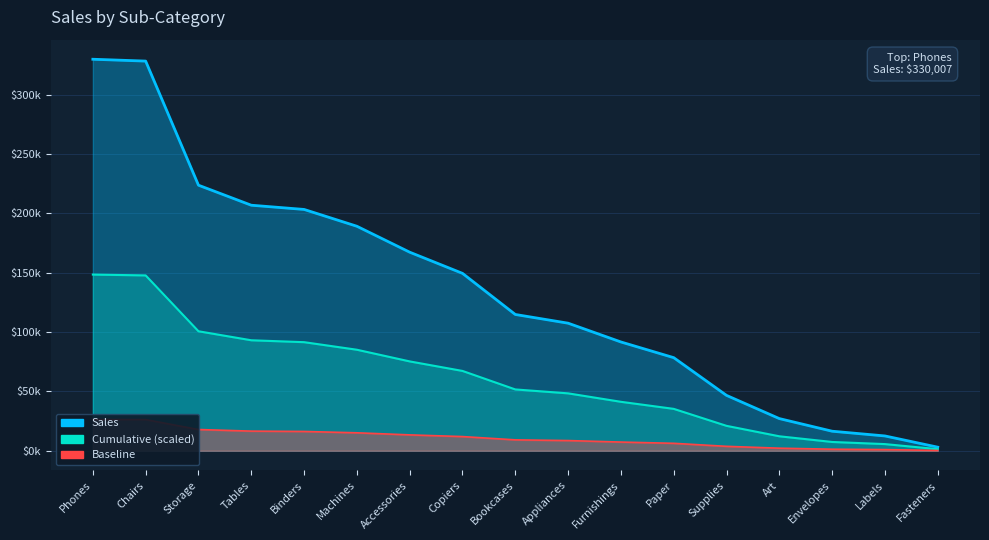

Rank the categories by value from lowest to highest.

Fasteners, Labels, Envelopes, Art, Supplies, Paper, Furnishings, Appliances, Bookcases, Copiers, Accessories, Machines, Binders, Tables, Storage, Chairs, Phones